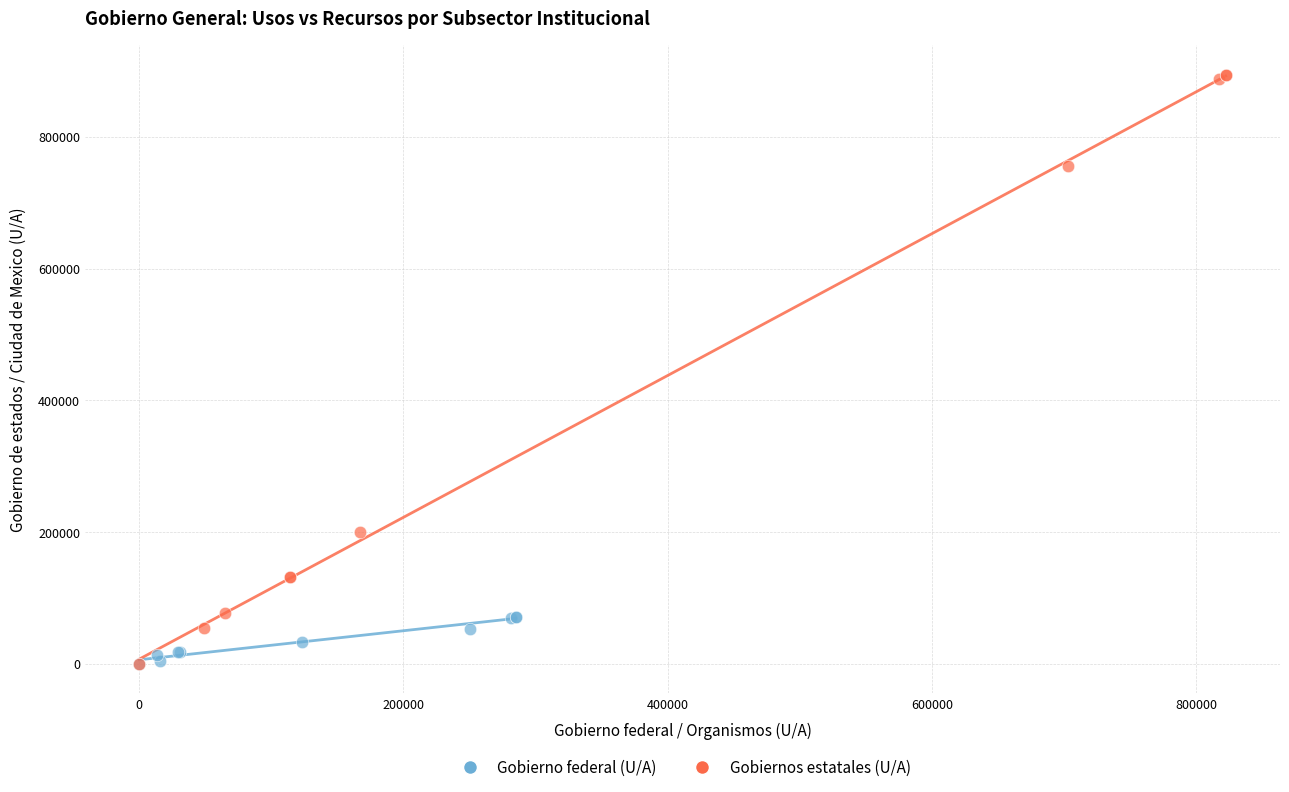

Which series has the largest Y range (max minus min)?

Gobiernos estatales (U/A)